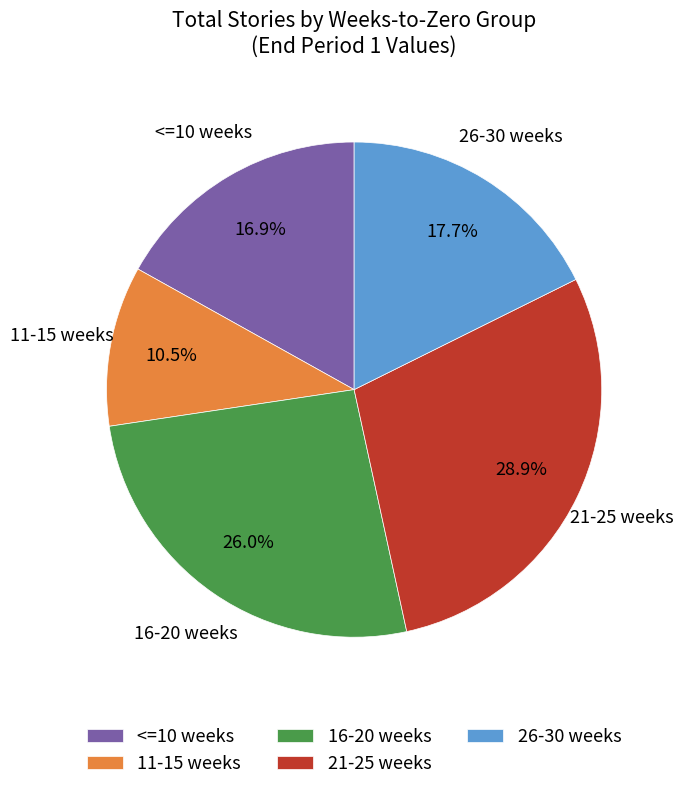

Does <=10 weeks represent more than half of the total?

No